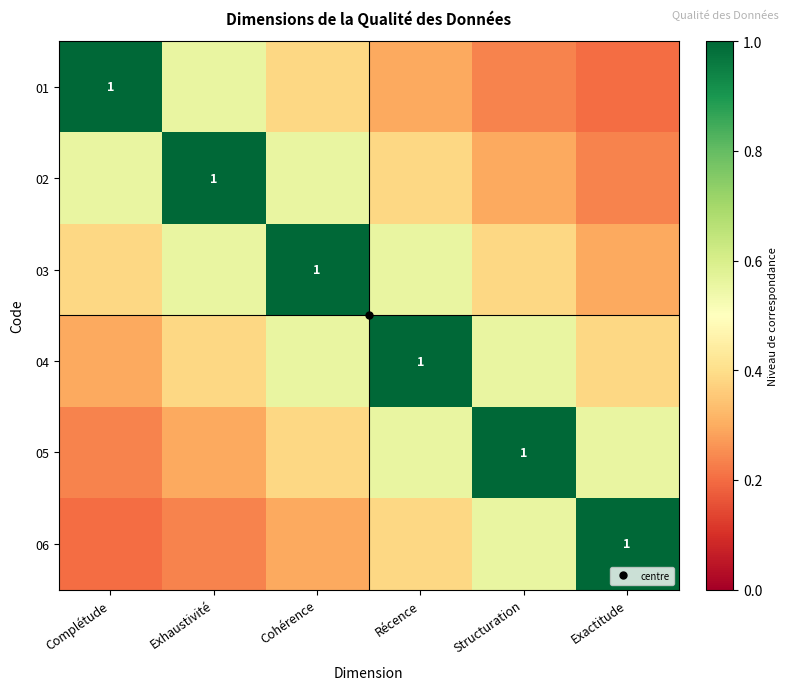

Read the 02 value at Exhaustivité.

1.0